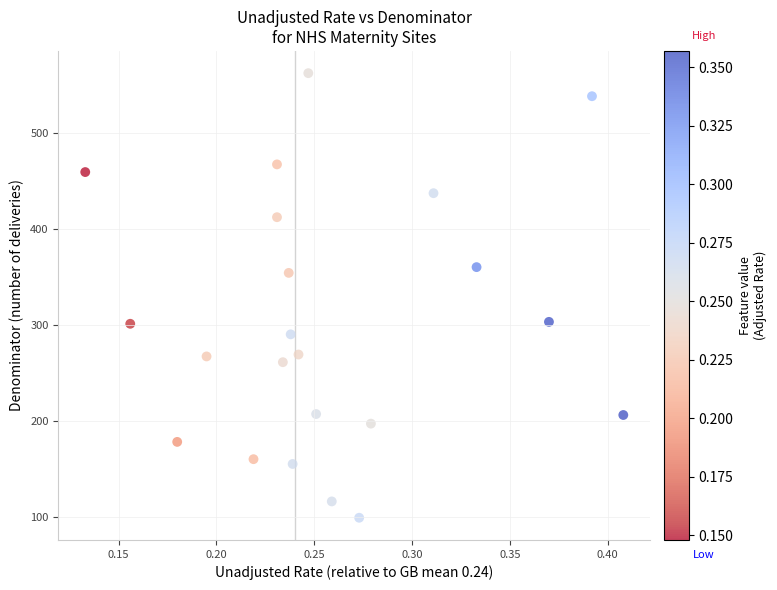

How many points are shown in the scatter plot?

22